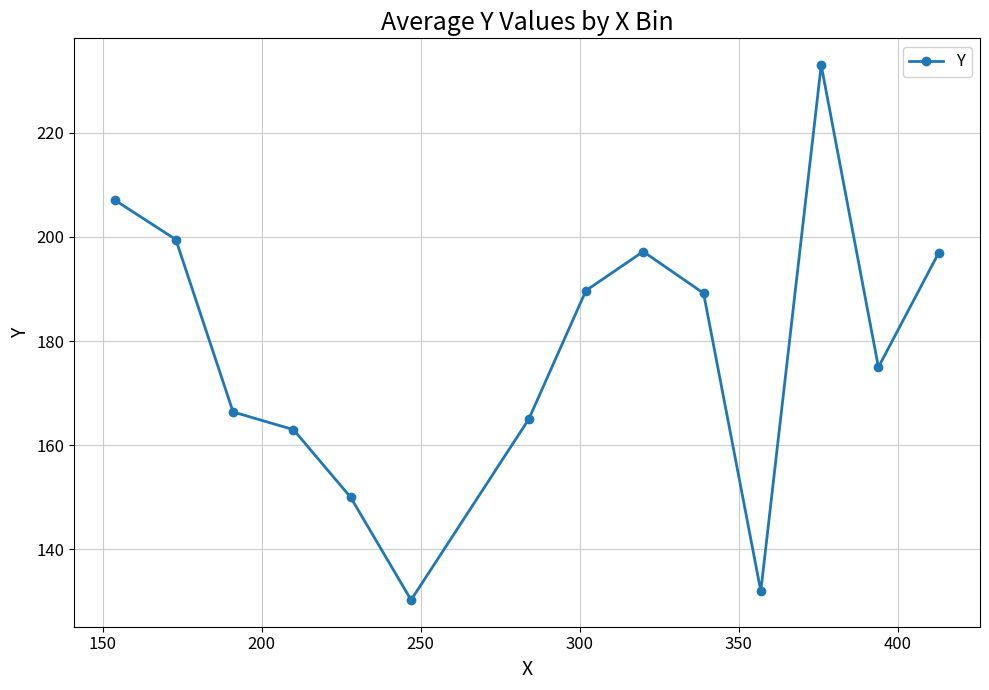

What is the difference between the second highest and second lowest values?

75.0